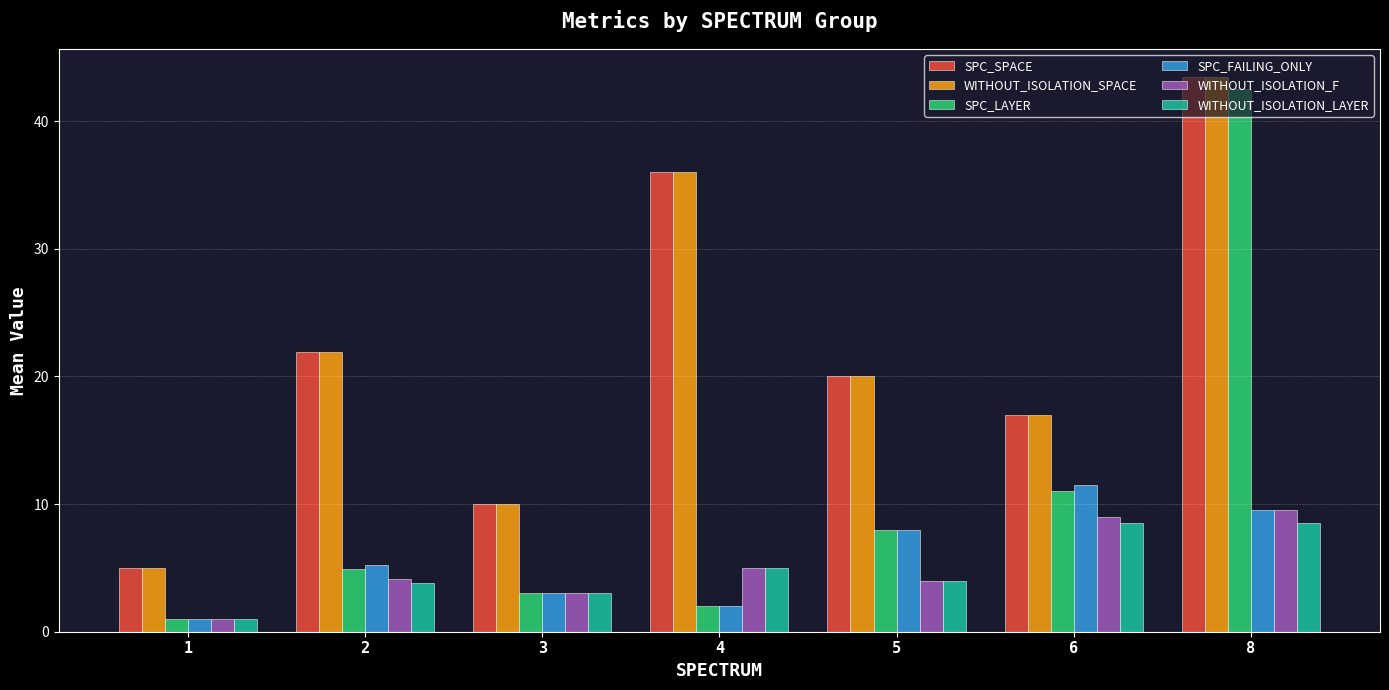

What is the total value across all series at 3?

32.0